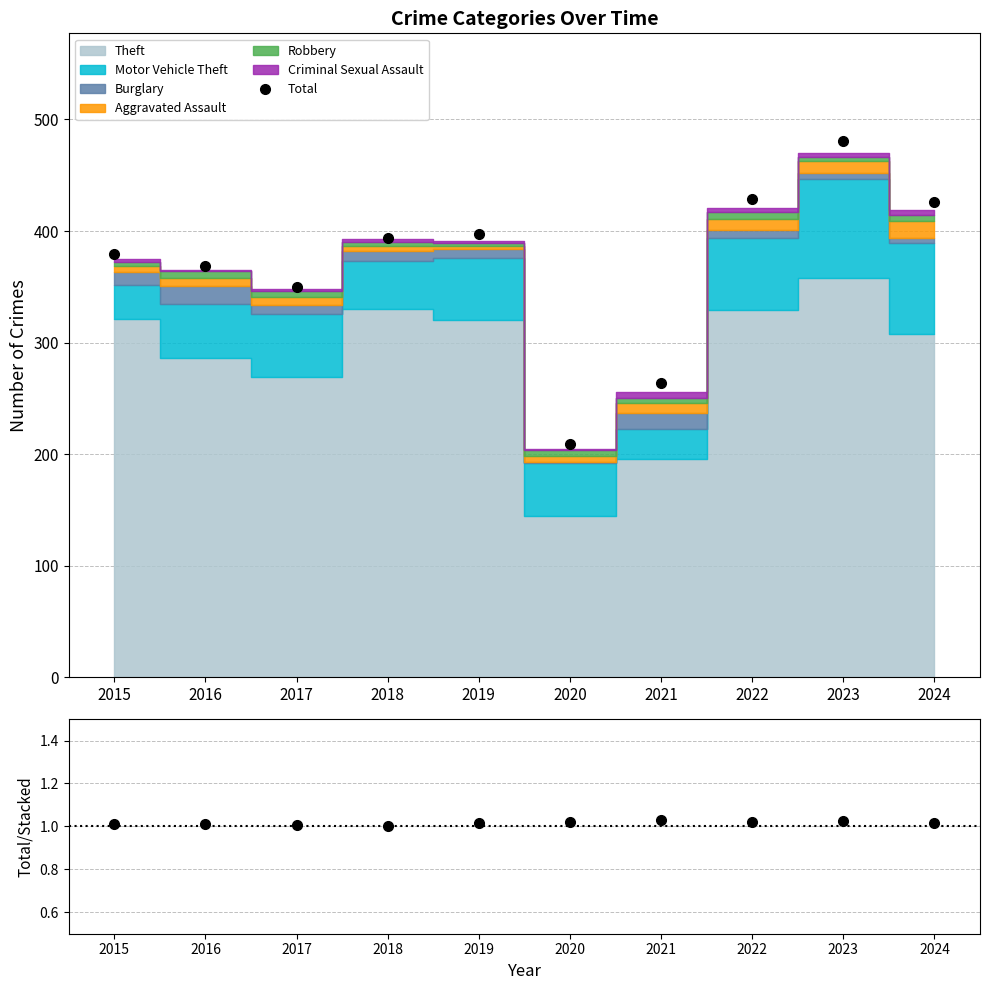

True or false: Total/Stacked and Total cross at least once.

False